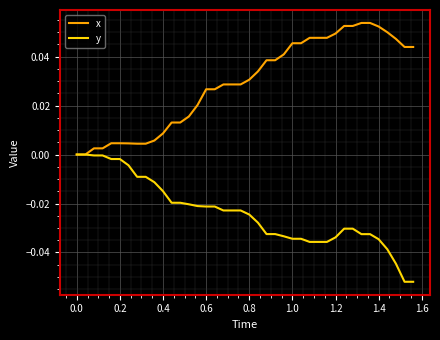

Which series has the largest total across all categories?

x